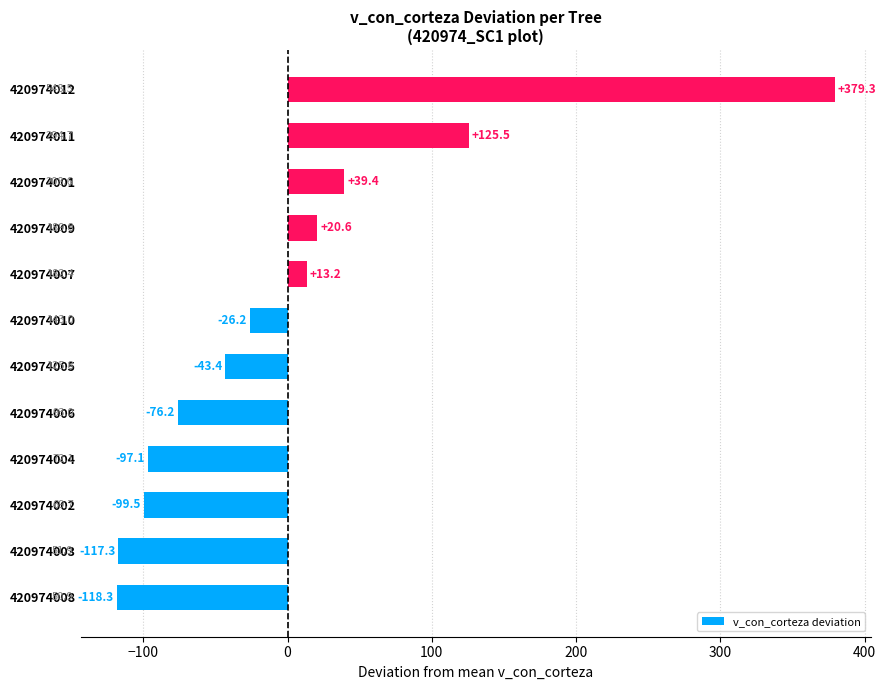

Where is the data nearest to the value 130?

420974011